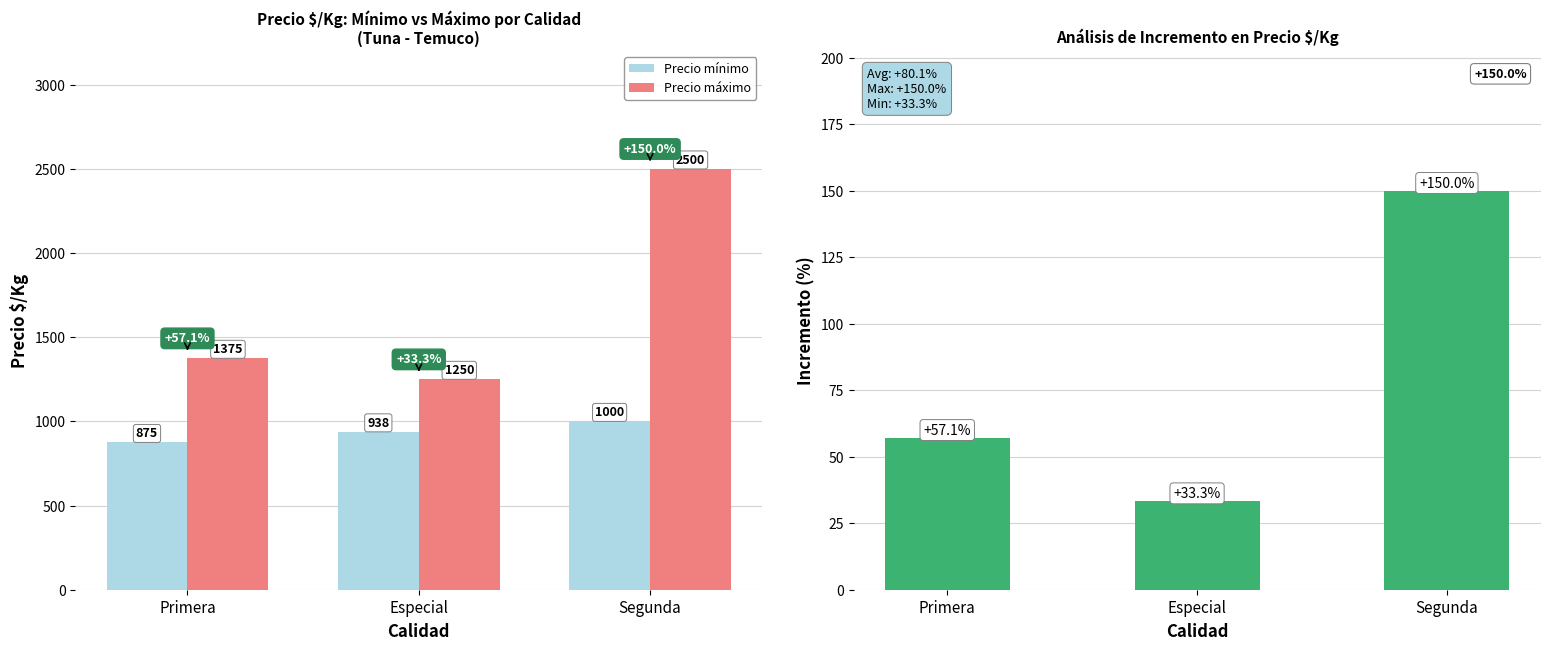

At which category does the chart reach its minimum across all series?

Especial